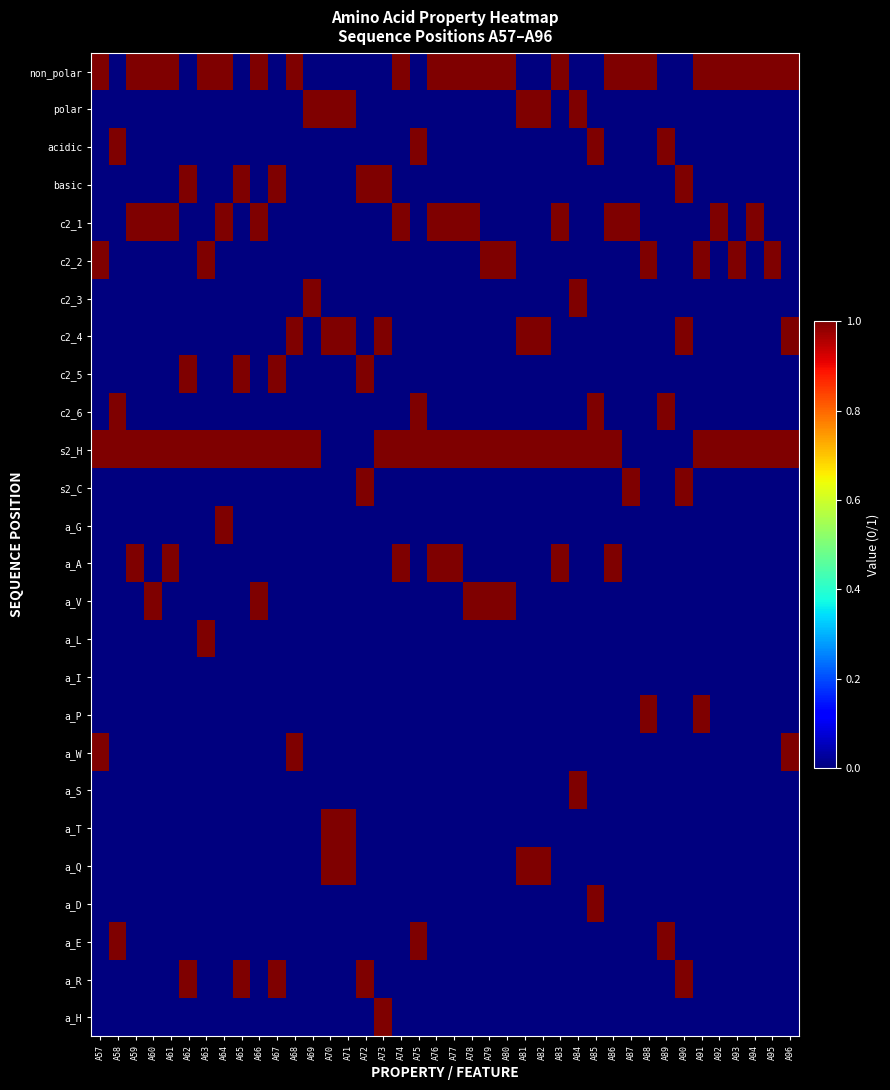

Which label corresponds to the smallest value in the chart?

A58